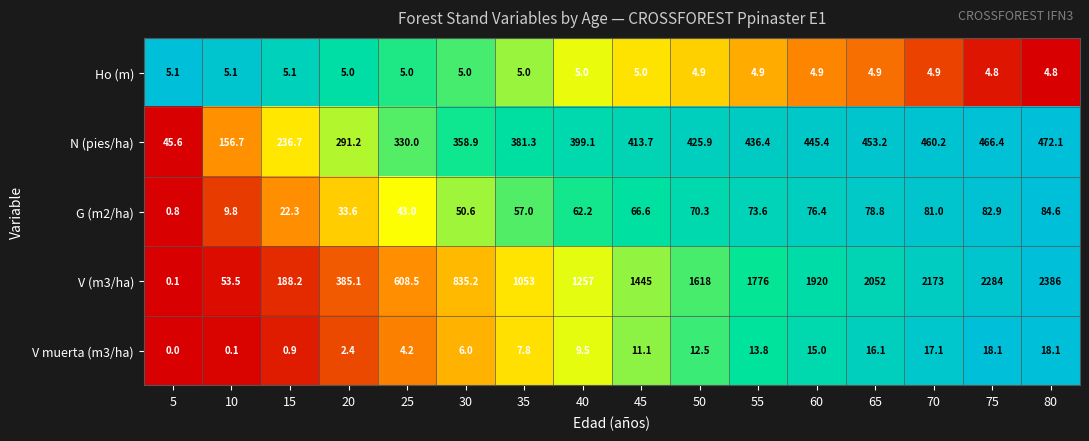

At which category is the sum across all series the highest?

80